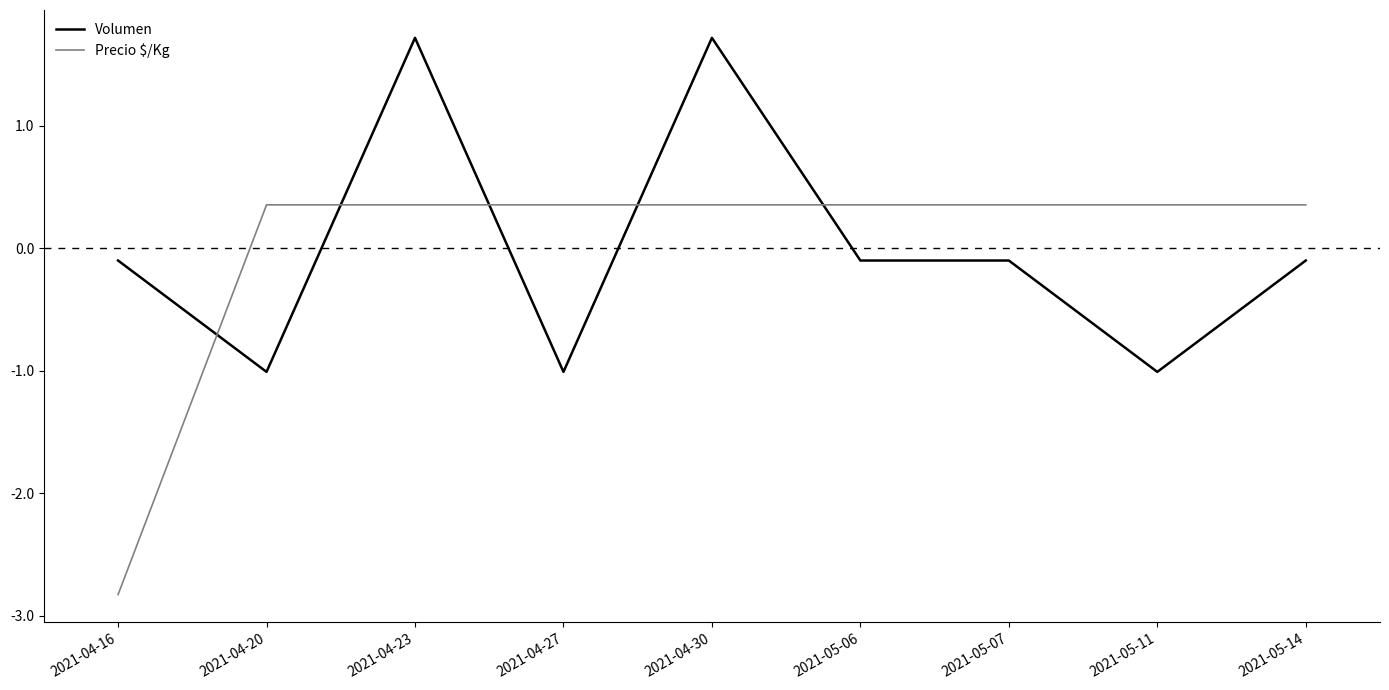

What position from the right is 2021-05-11?

2